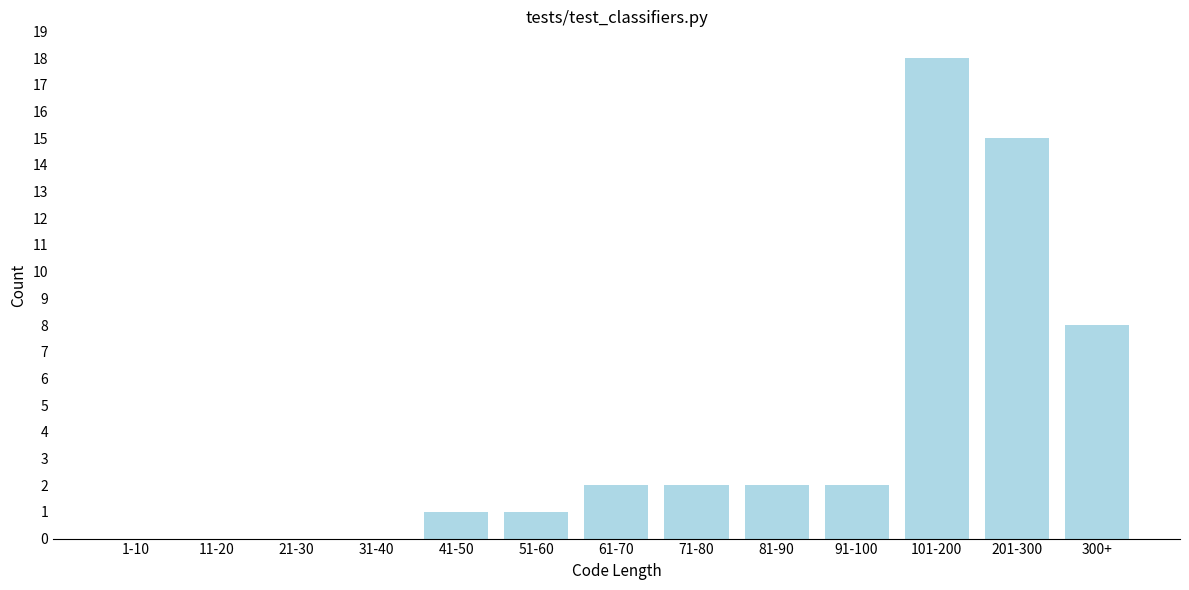

Reading left to right, transcribe all the data shown in this chart.

1-10=0	11-20=0	21-30=0	31-40=0	41-50=1	51-60=1	61-70=2	71-80=2	81-90=2	91-100=2	101-200=18	201-300=15	300+=8